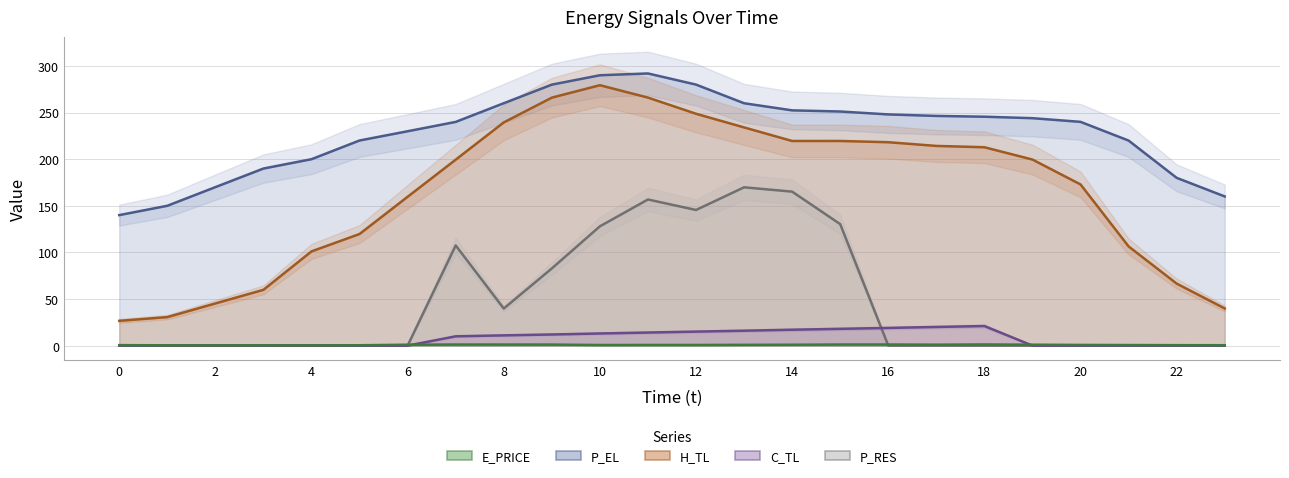

What are all the series names shown in the legend?

P_EL, H_TL, P_RES, C_TL, E_PRICE